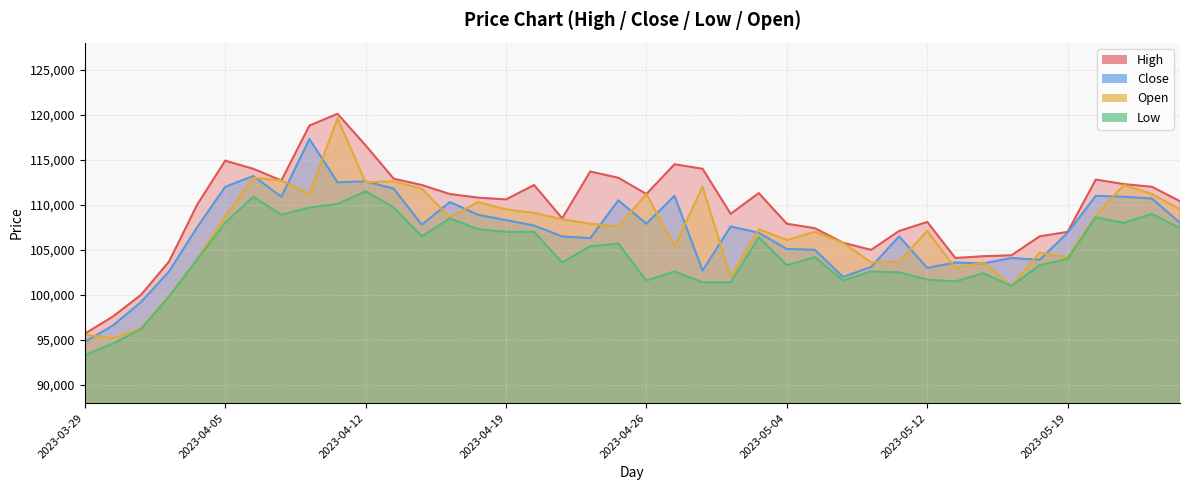

How many lines are shown in the chart?

4